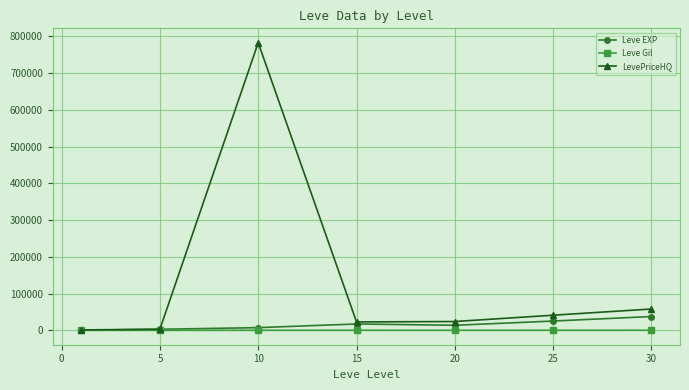

Which series has the largest total across all categories?

LevePriceHQ